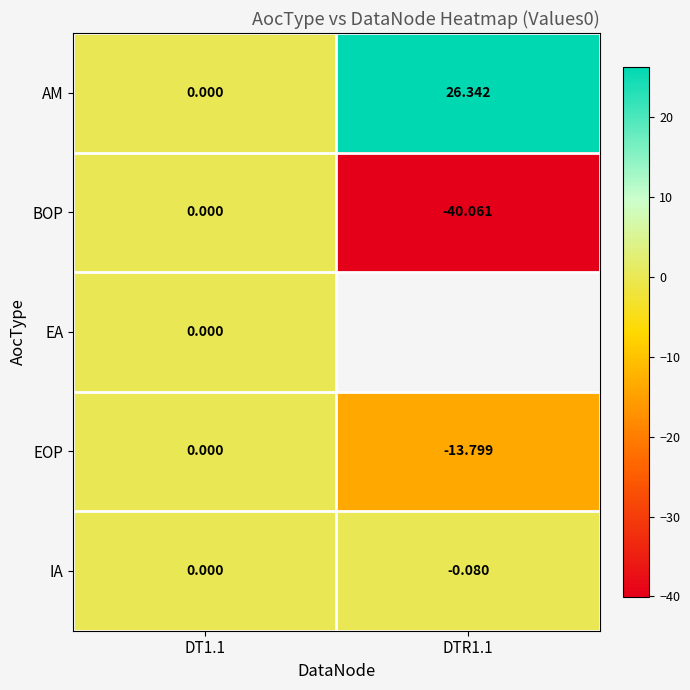

Is the value of BOP at DTR1.1 greater than the value of AM at DT1.1?

No